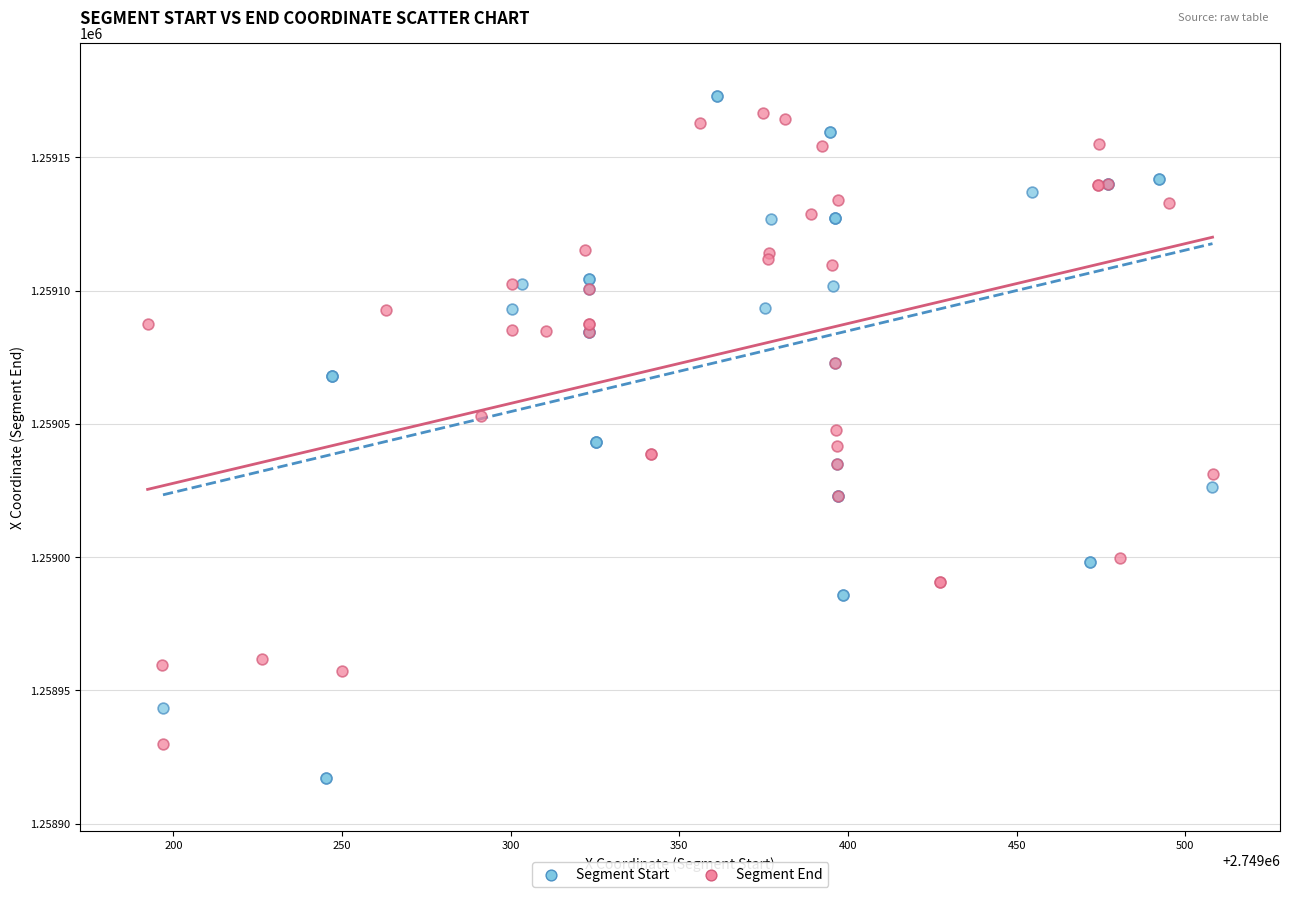

Which series reaches the minimum Y coordinate?

Segment Start